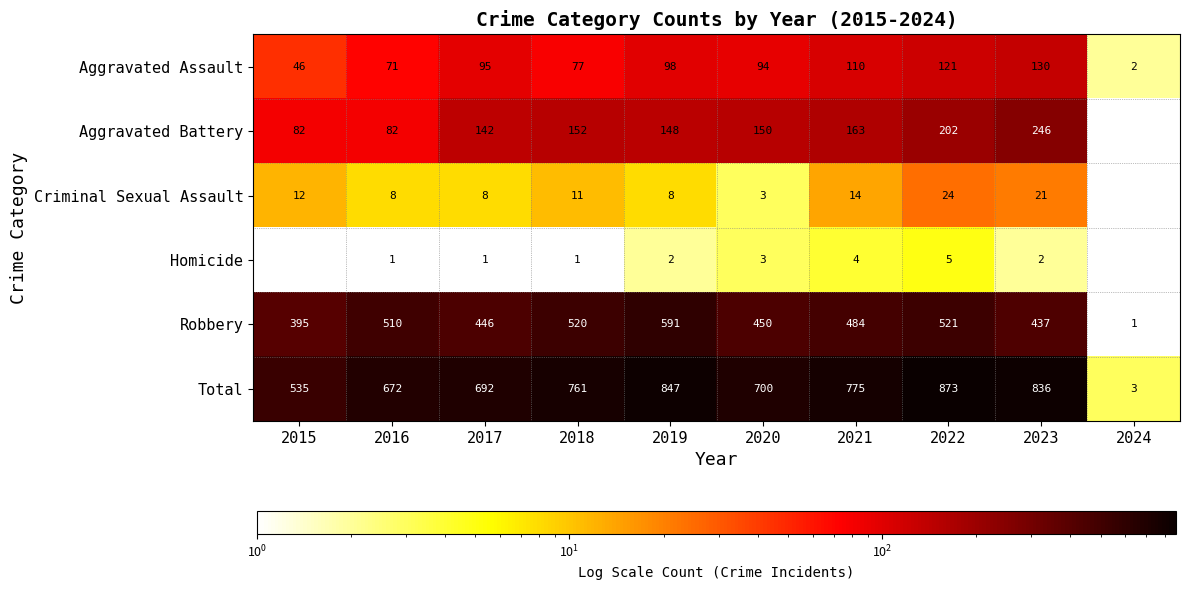

Which category has the highest value in the Aggravated Assault series?

2023